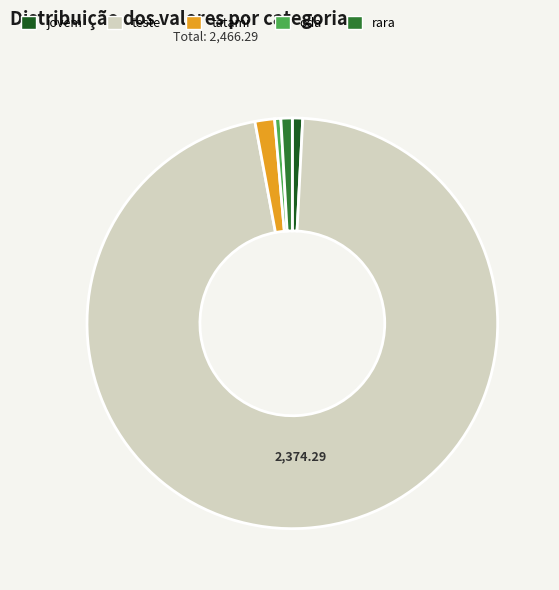

Is the sum of teste and jovem greater than half?

Yes